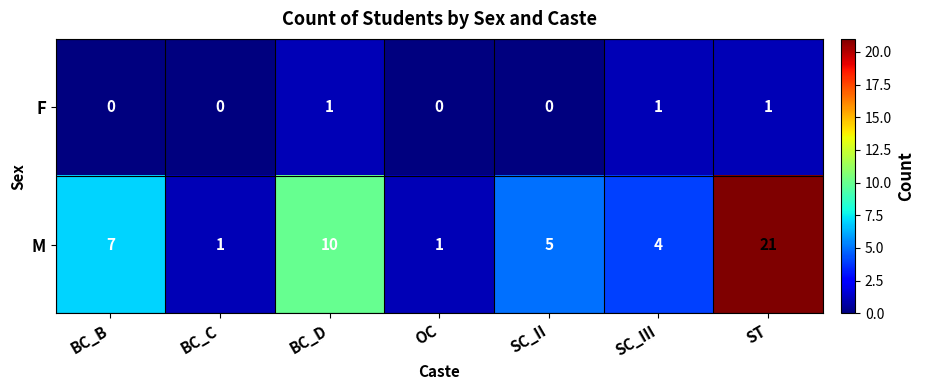

Where is M nearest to the value 11?

BC_D